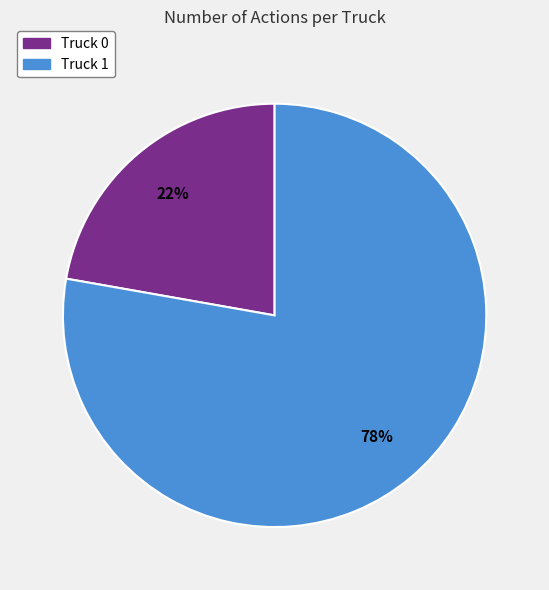

What is the ratio of the value at Truck 0 to the value at Truck 1?

0.3